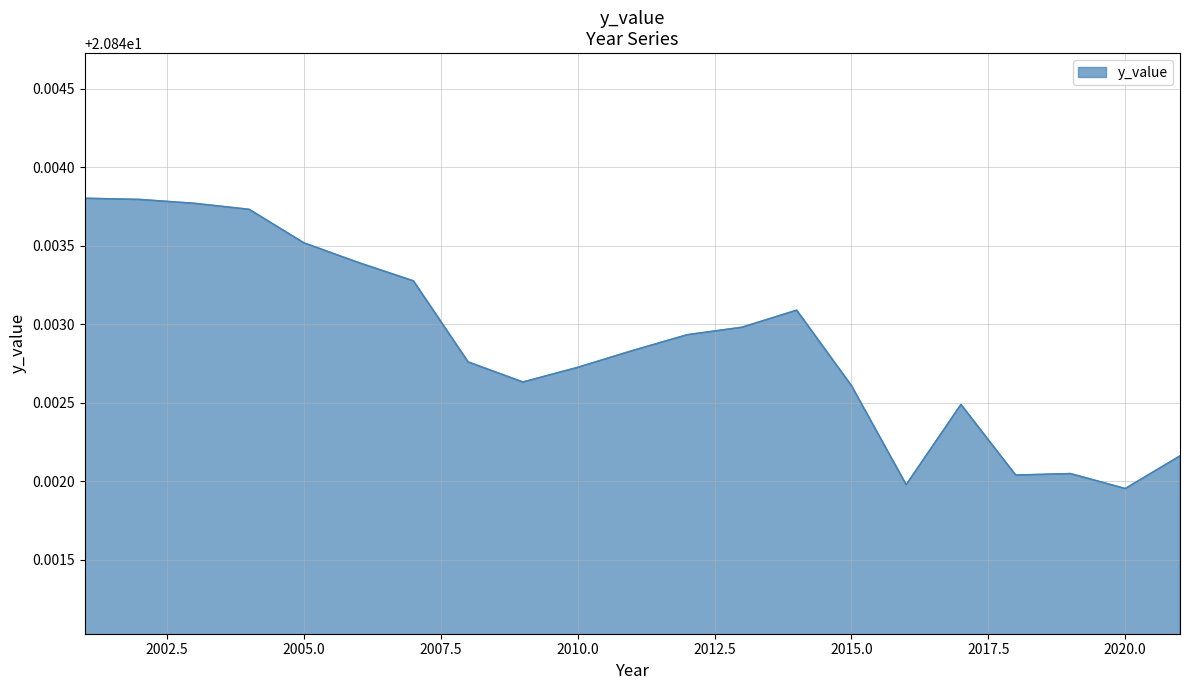

What is the value of the 7th point from the left?

20.8